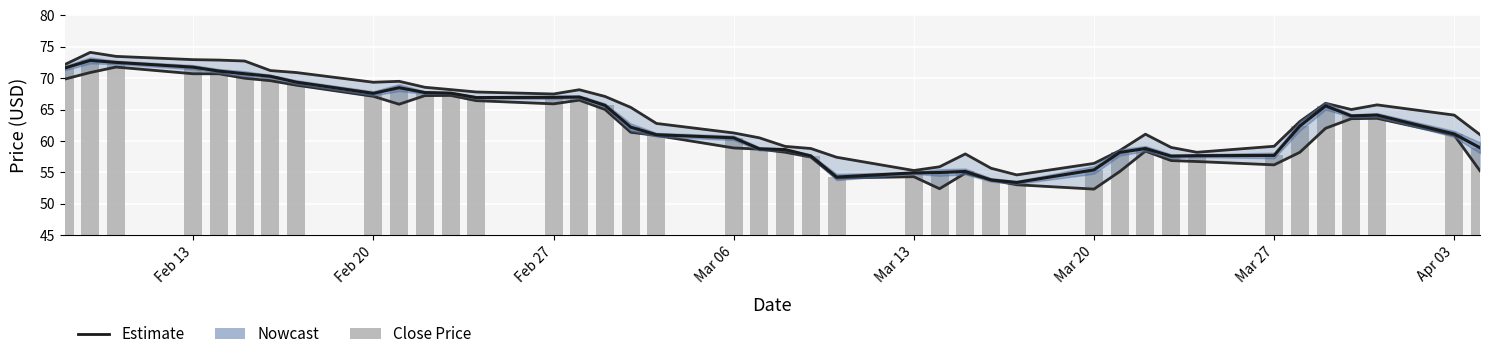

The value of Estimate at 29 is 84.8. True or false?

False